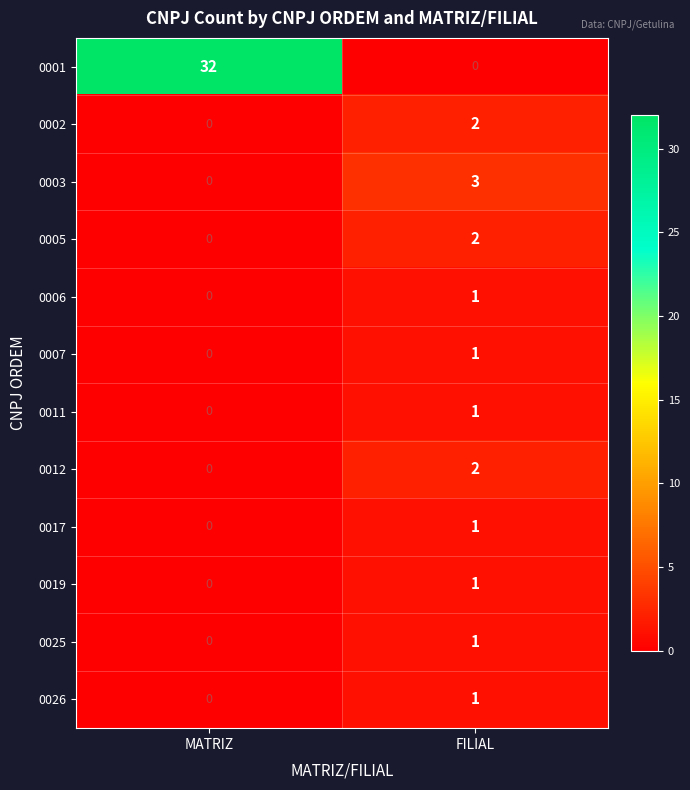

At which label is 0005 closest to 1?

MATRIZ